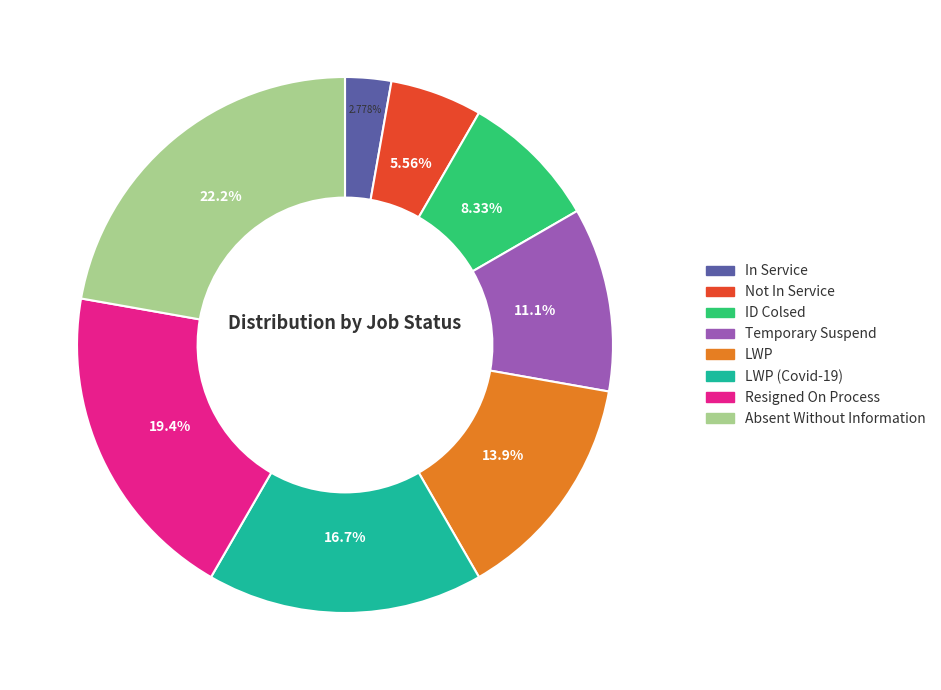

Count the number of slices in the pie.

8